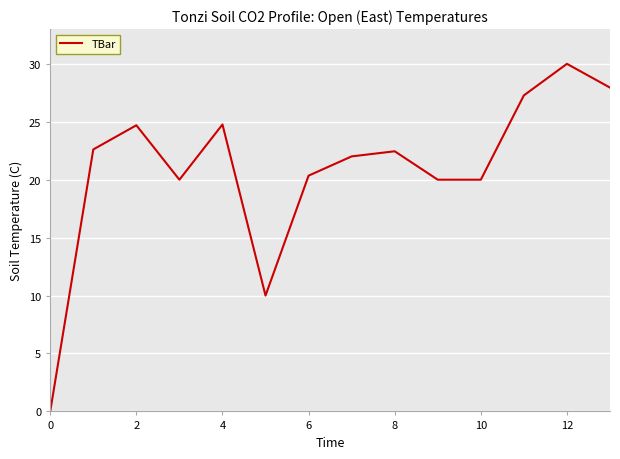

What is the difference between the maximum and minimum values?

30.0